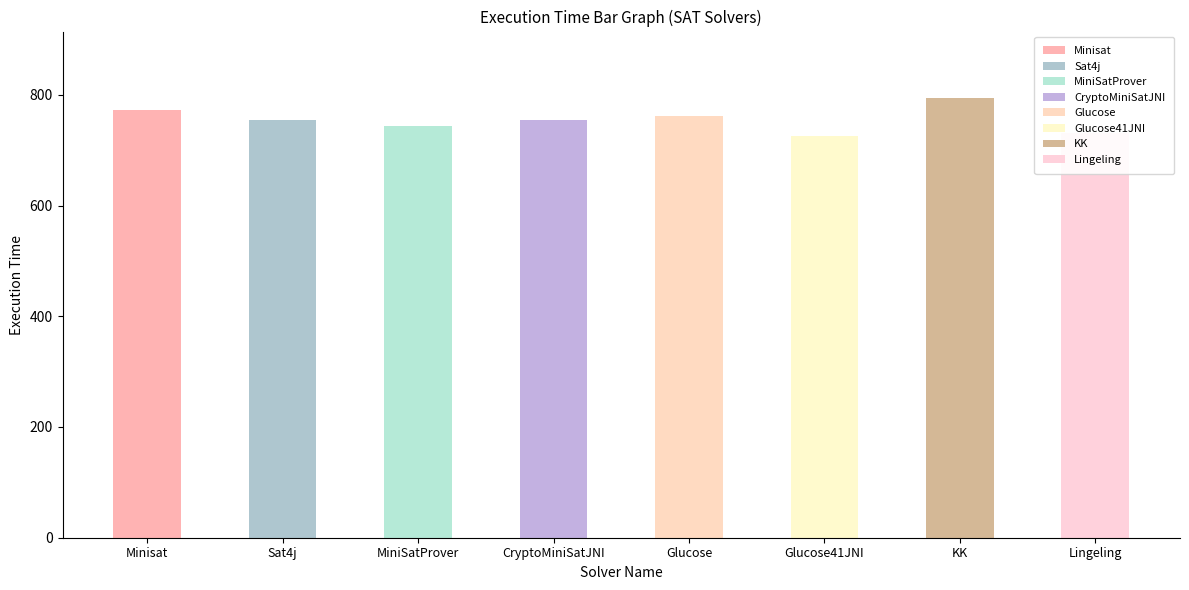

What is the ratio of the value at CryptoMiniSatJNI to the value at Sat4j?

1.0